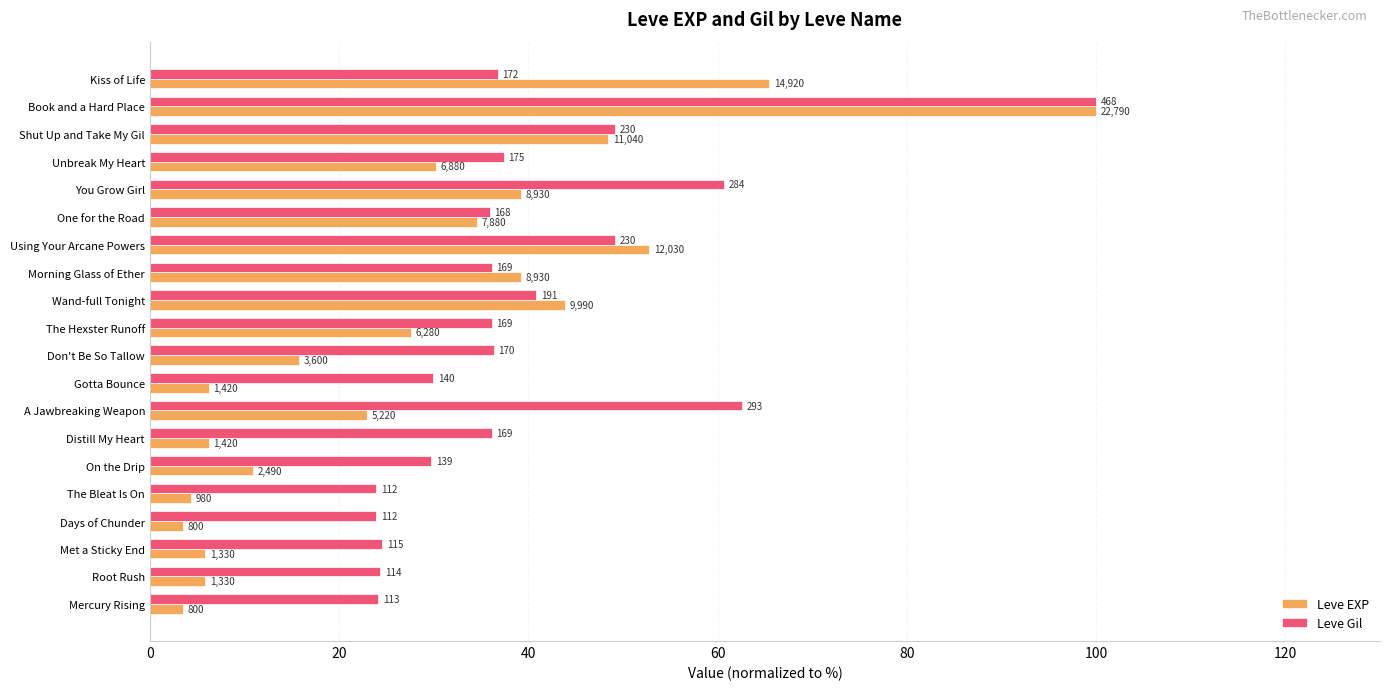

What is the average value of the Leve Gil series?

39.9